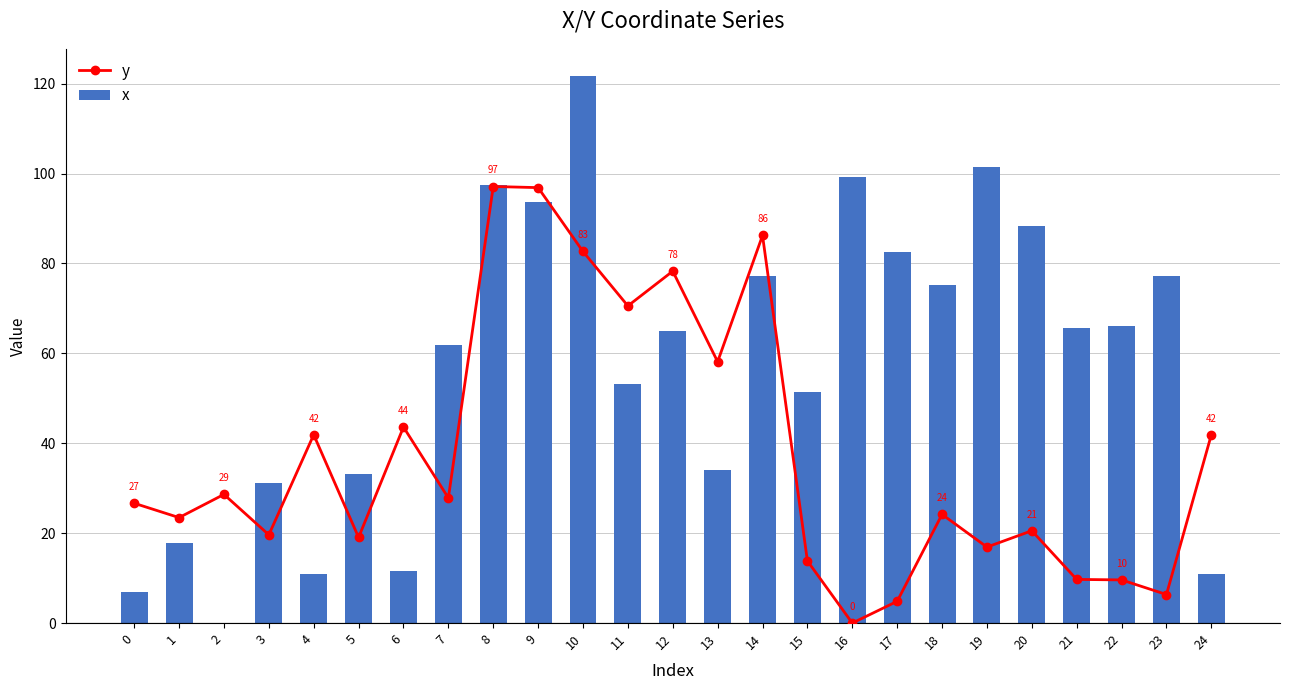

Between 5 and 7, which is larger?

7